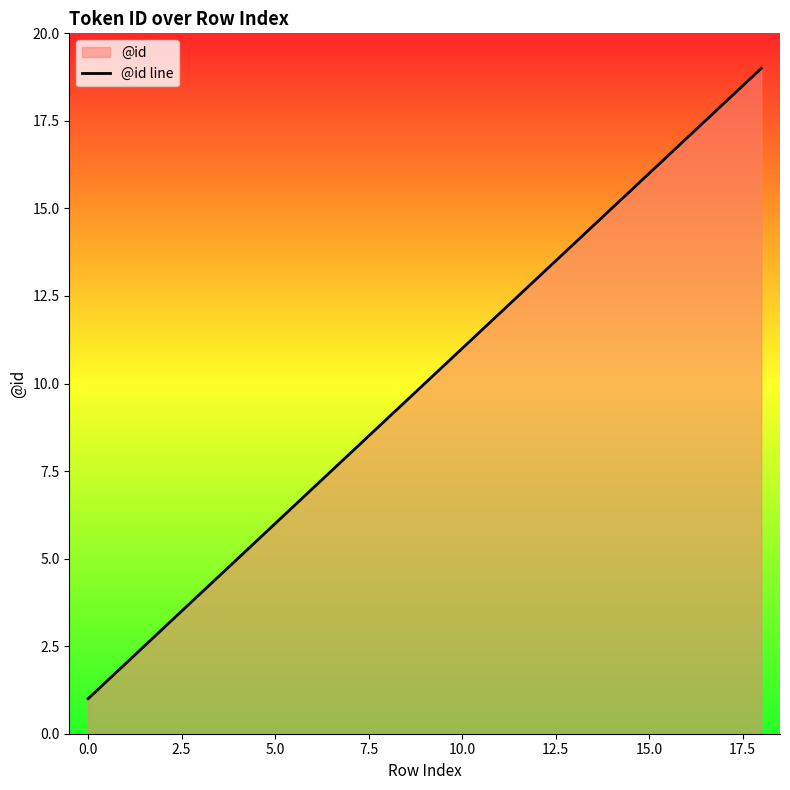

How many lines are shown in the chart?

1